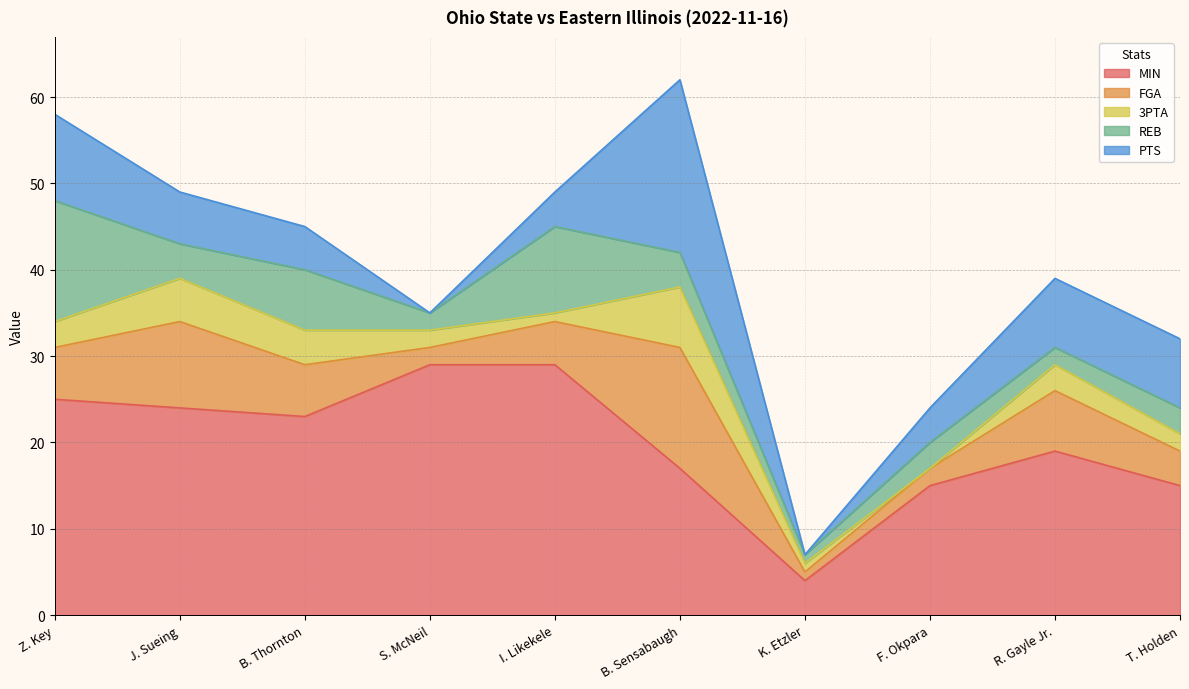

Is it true that PTS equals 0 at K. Etzler?

True